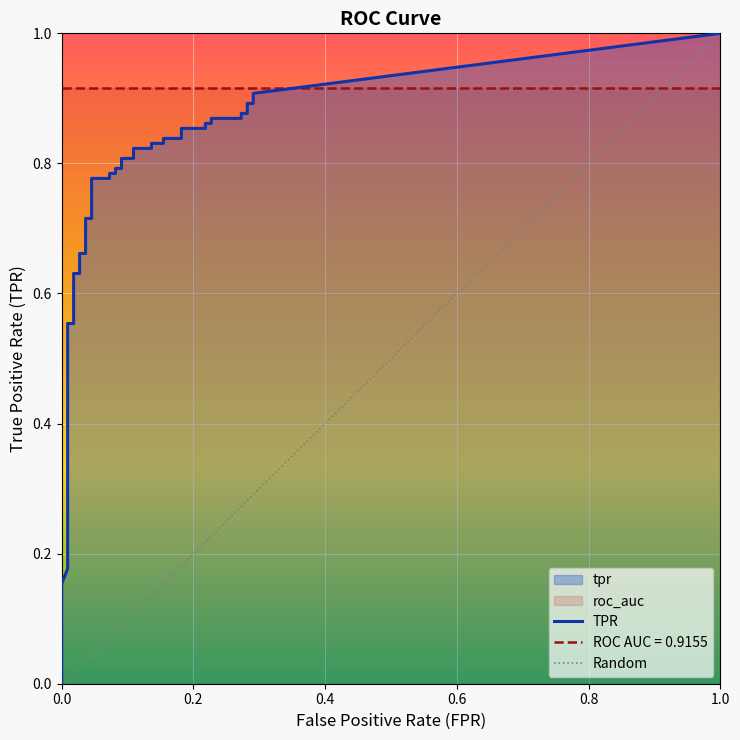

What value does the tpr series have at 24?

0.8